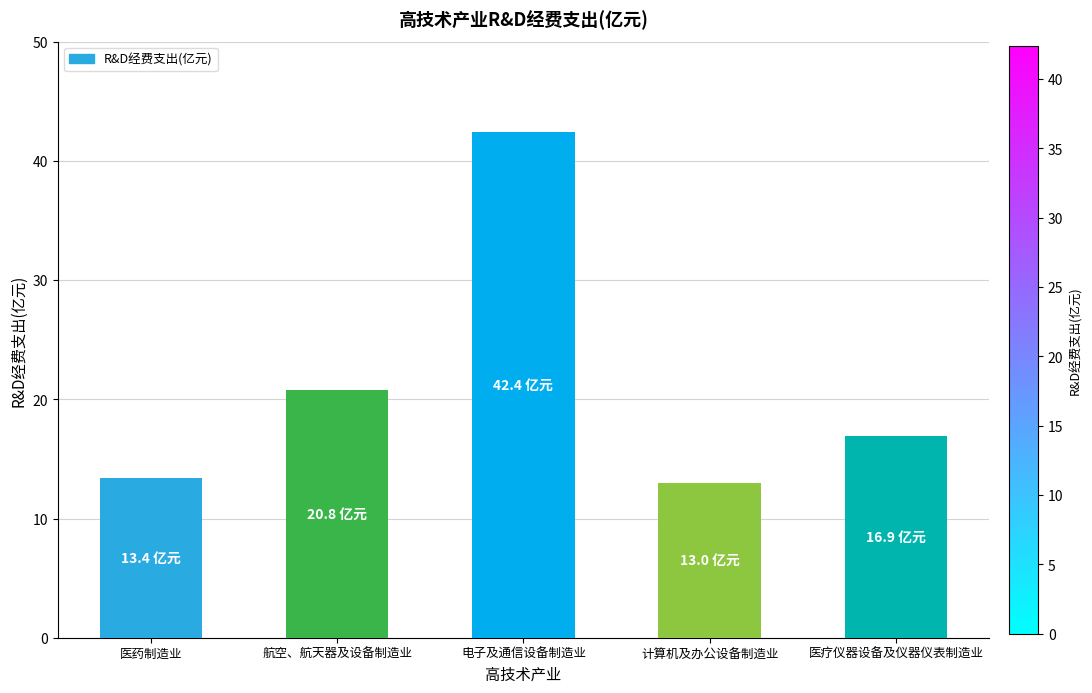

Reading right to left, what are all the values shown in this chart?

医疗仪器设备及仪器仪表制造业=16.9	计算机及办公设备制造业=13.0	电子及通信设备制造业=42.4	航空、航天器及设备制造业=20.8	医药制造业=13.4